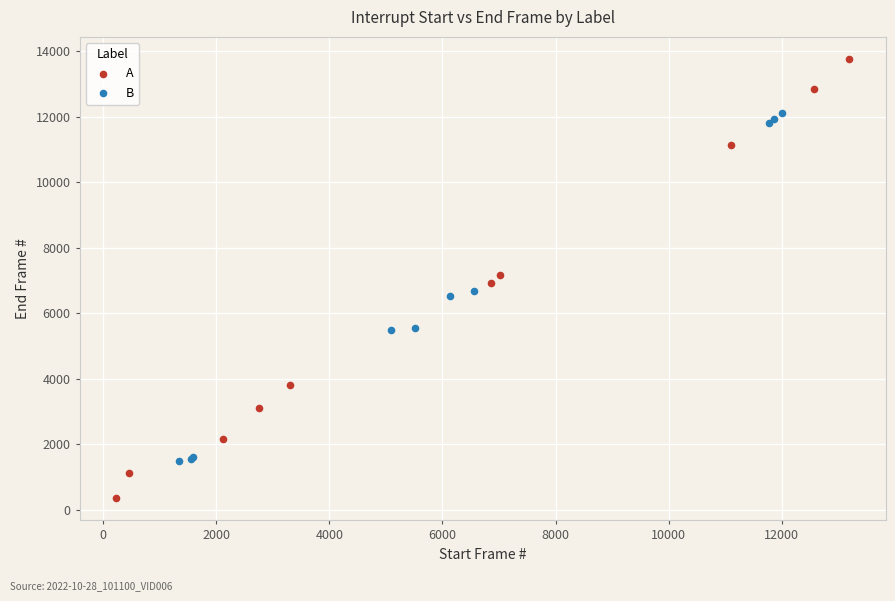

Which series contains the lowest Y value?

A